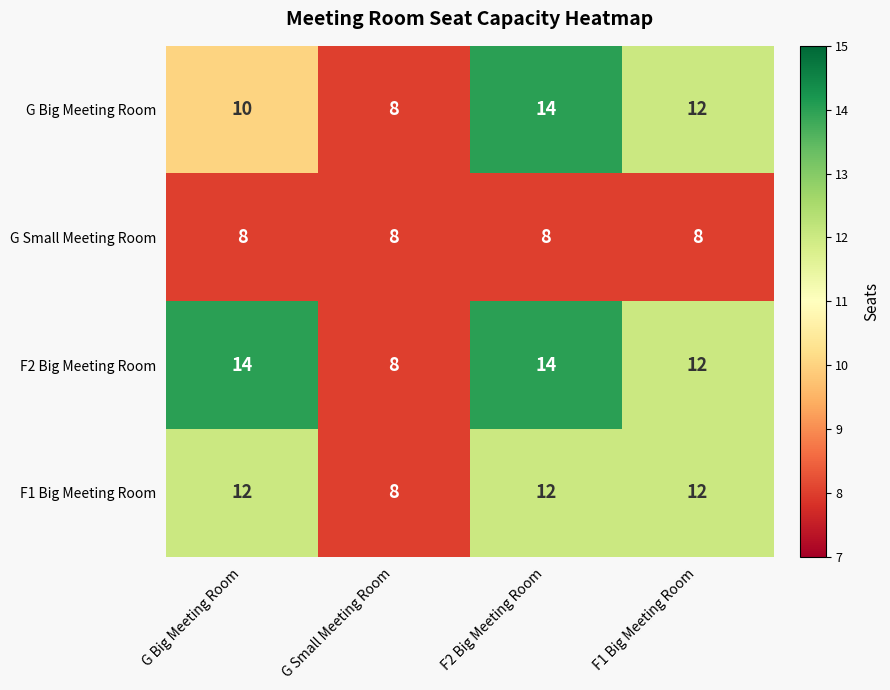

At how many categories does at least one series exceed 11?

3